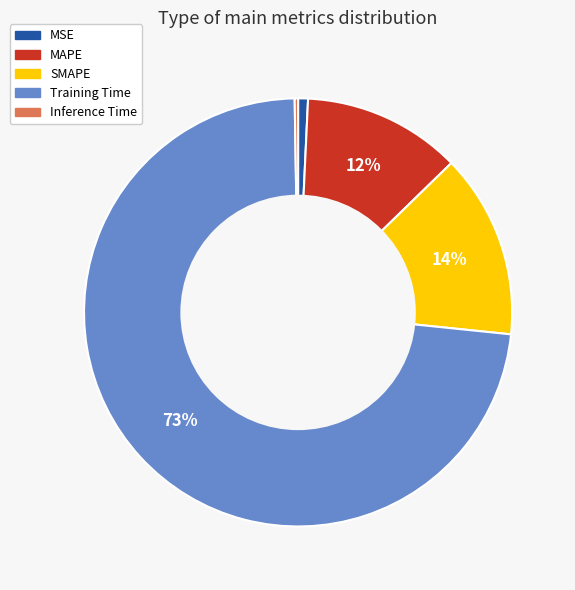

Does Training Time represent more than half of the total?

Yes